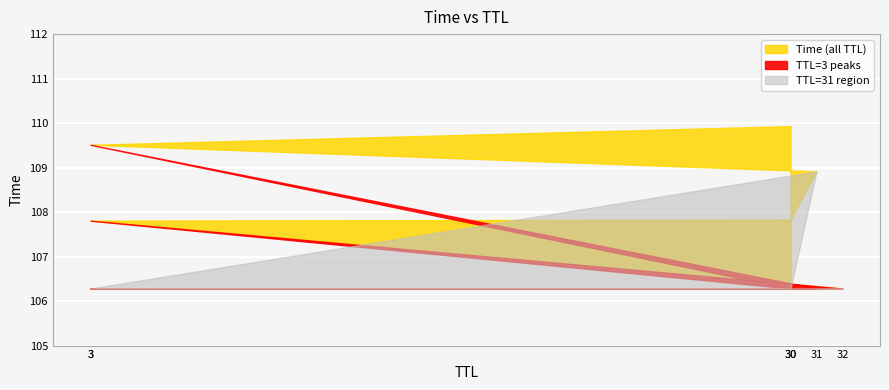

How many values exceed 108?

3